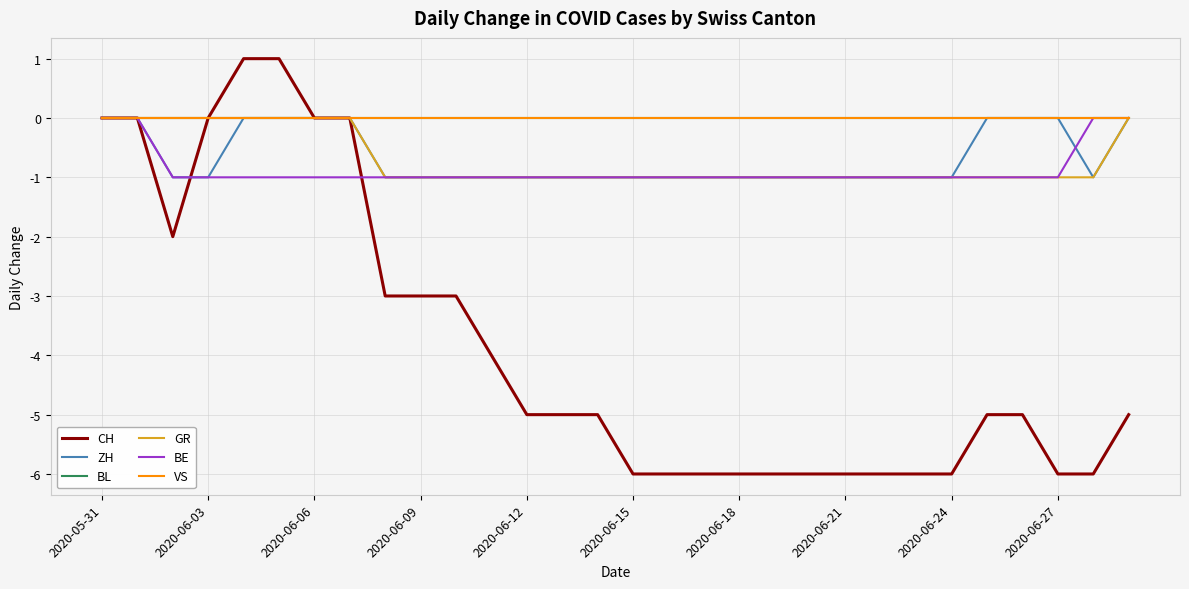

Does the chart have visible grid lines?

Yes